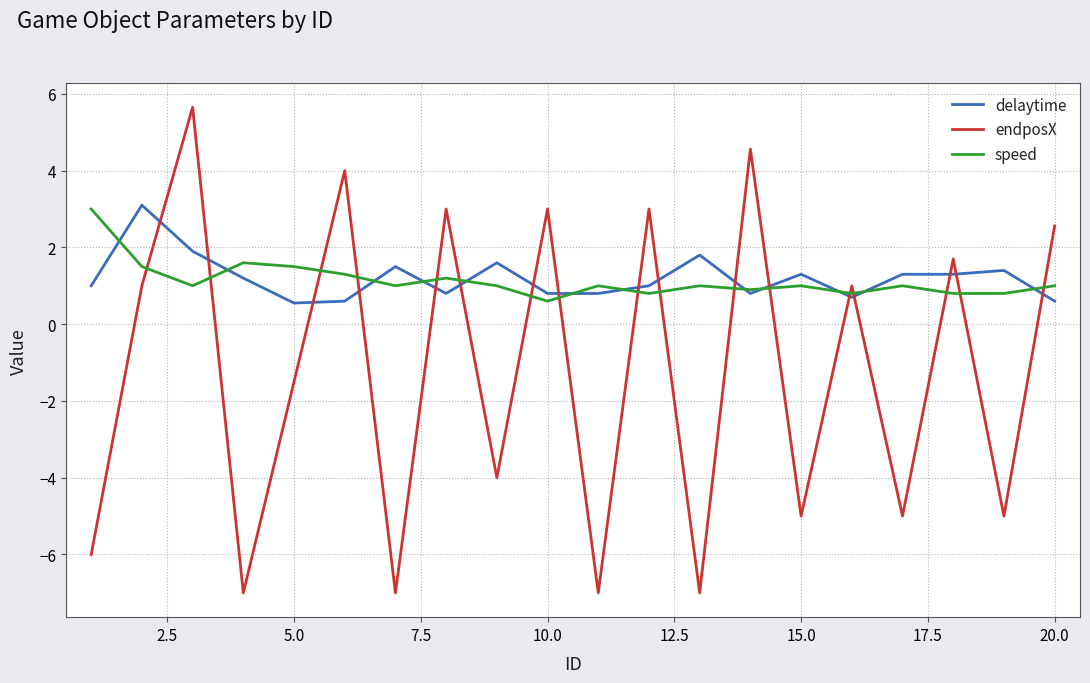

After their last crossing, which series has the higher values: delaytime or endposX?

endposX